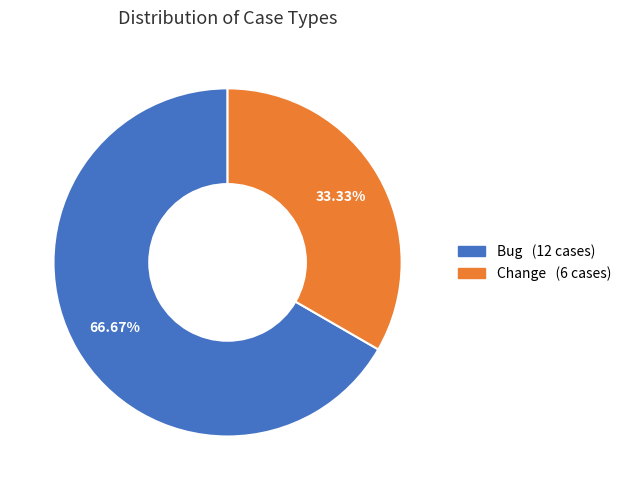

Count the number of slices in the pie.

2